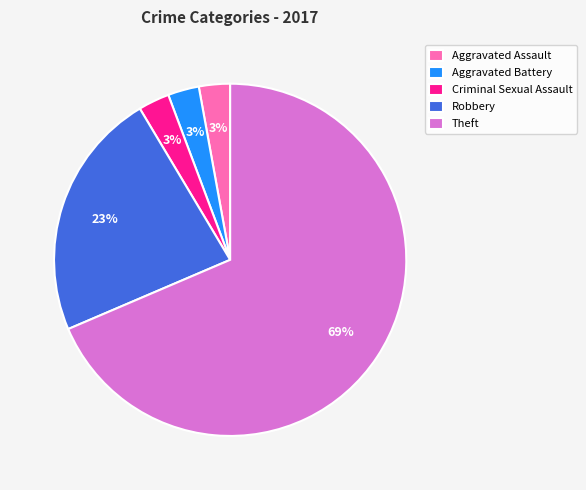

What is the majority slice?

Theft